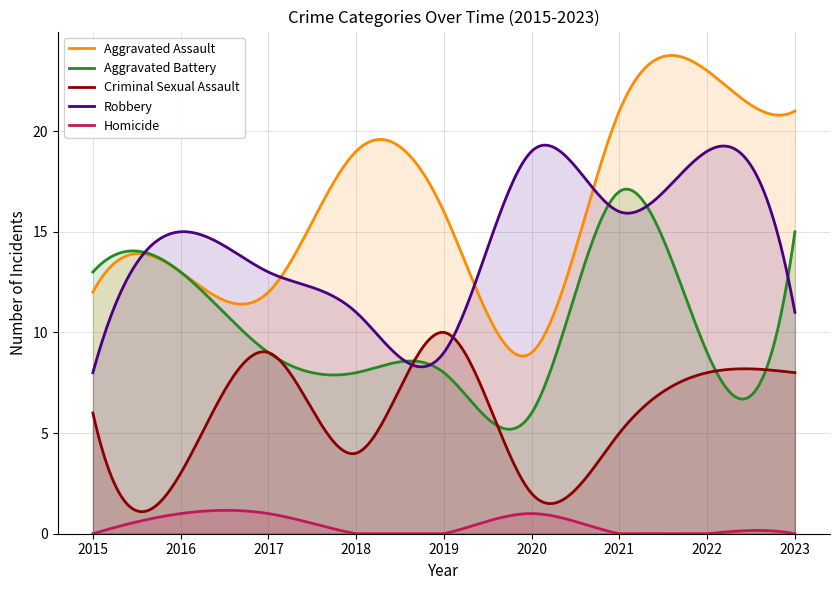

Which category has the lowest value in the Aggravated Assault series?

2020